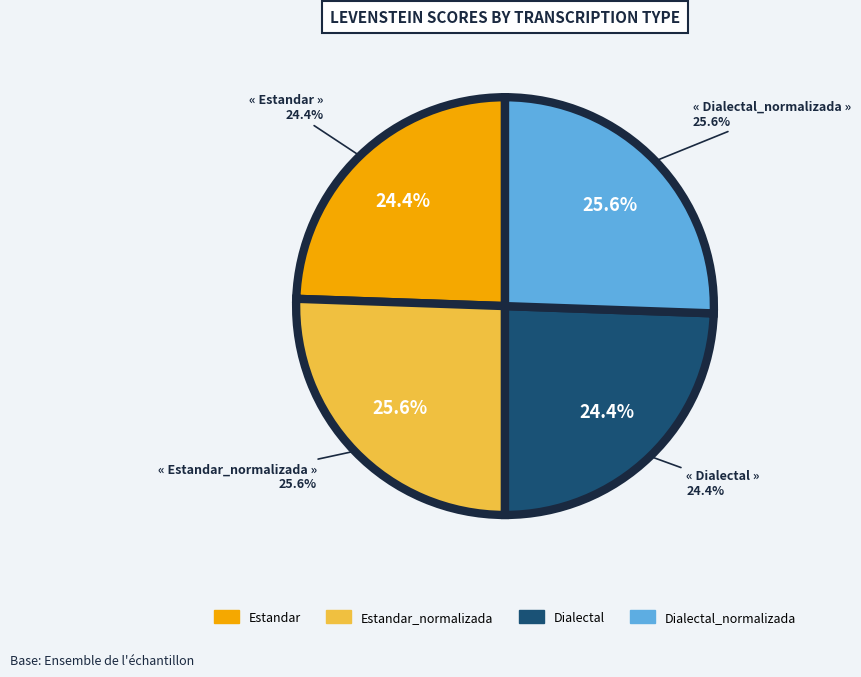

Rank the categories by value from highest to lowest.

Estandar_normalizada, Dialectal_normalizada, Estandar, Dialectal